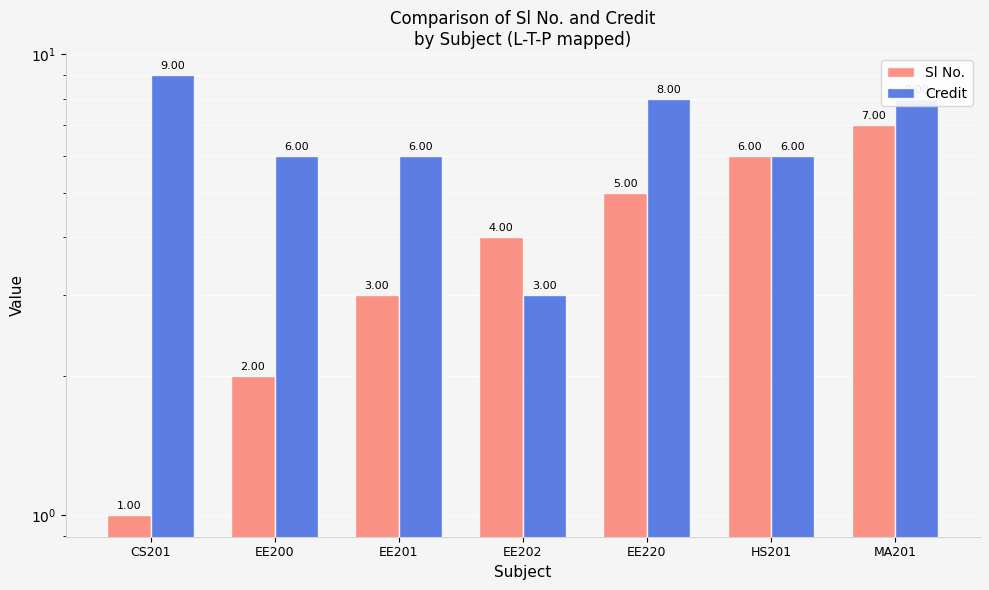

What is the label of the 1st bar from the right?

MA201